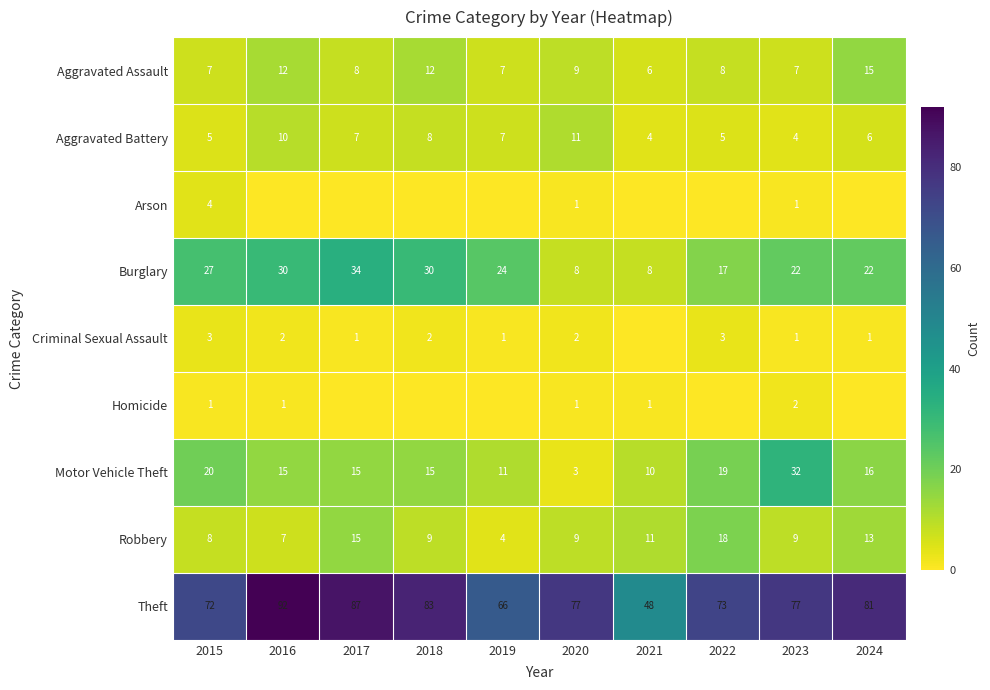

At which label is Aggravated Assault closest to 10?

2020